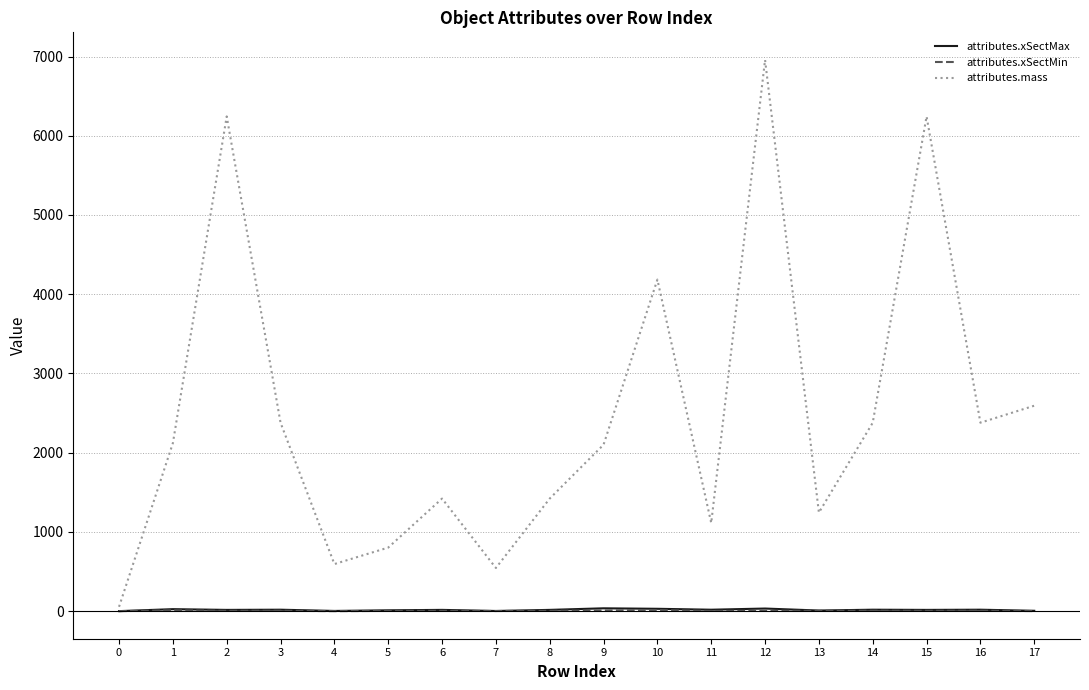

What is the average value of the attributes.xSectMin series?

4.9